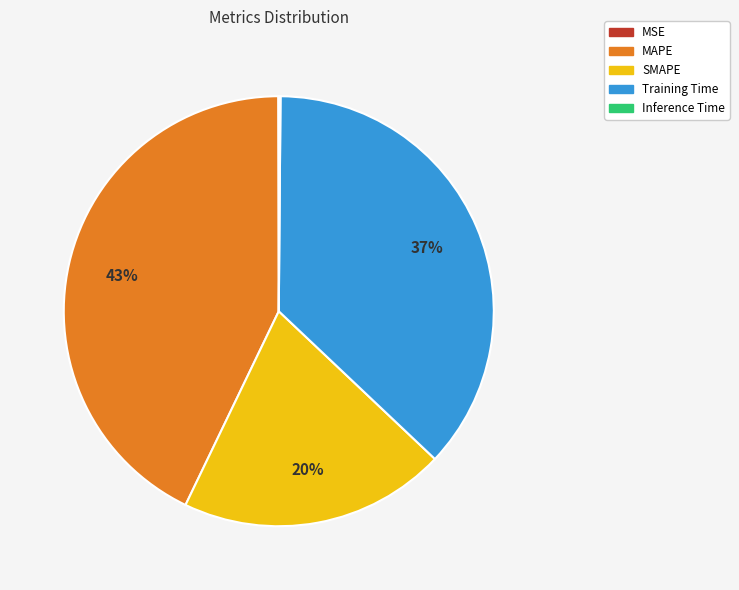

Which slice is the largest?

MAPE